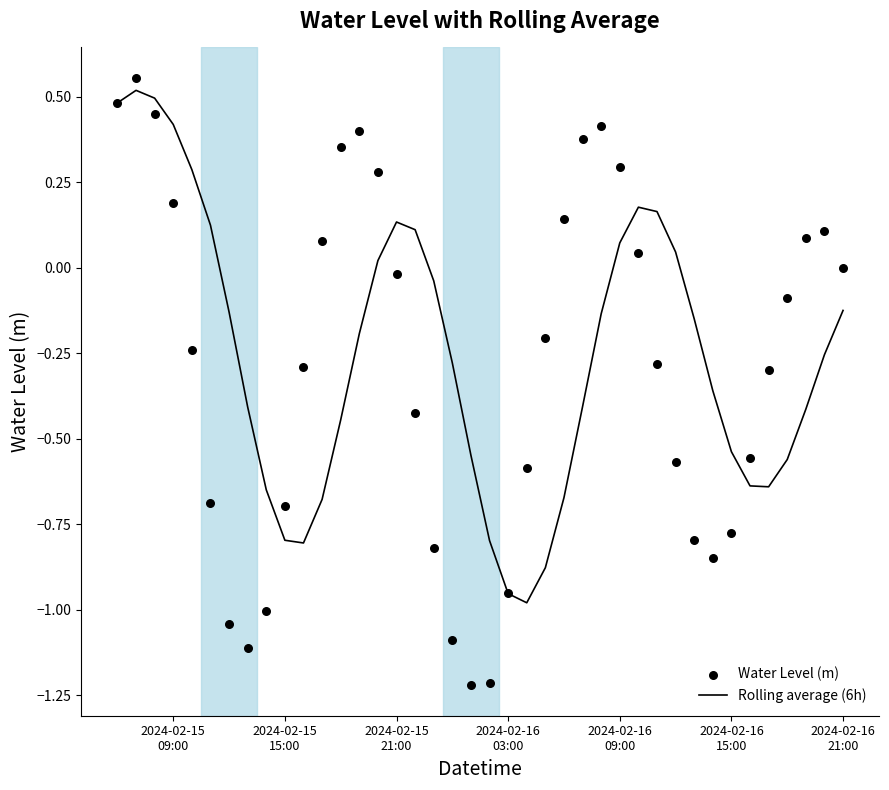

At how many categories does at least one series exceed 0?

21